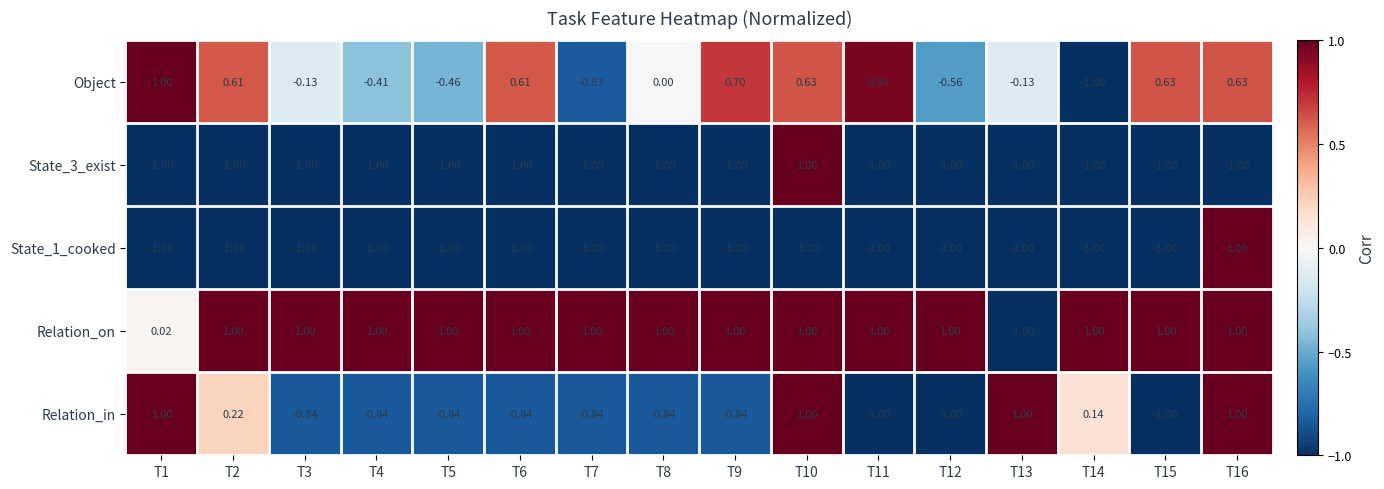

Between T8 and T13, which series saw the biggest shift?

Relation_on